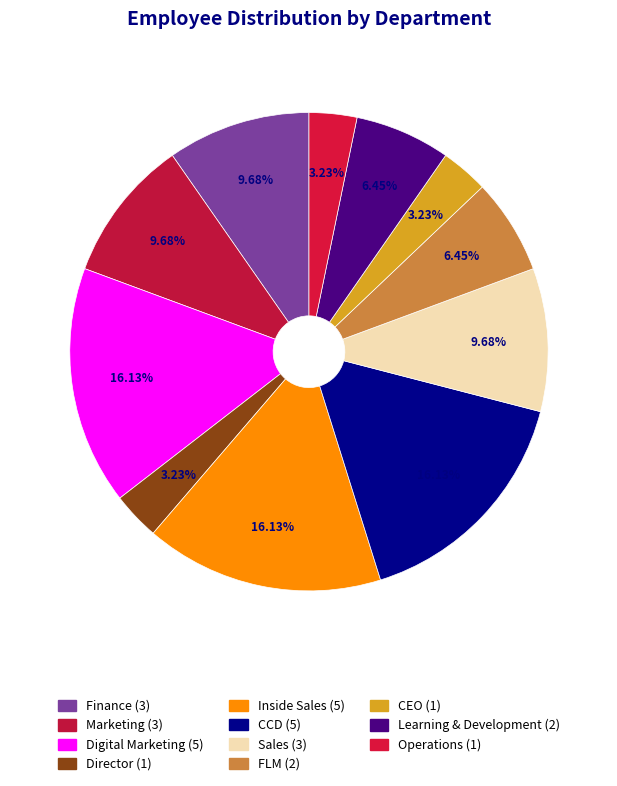

Is it true that CEO is 14% of the pie?

False